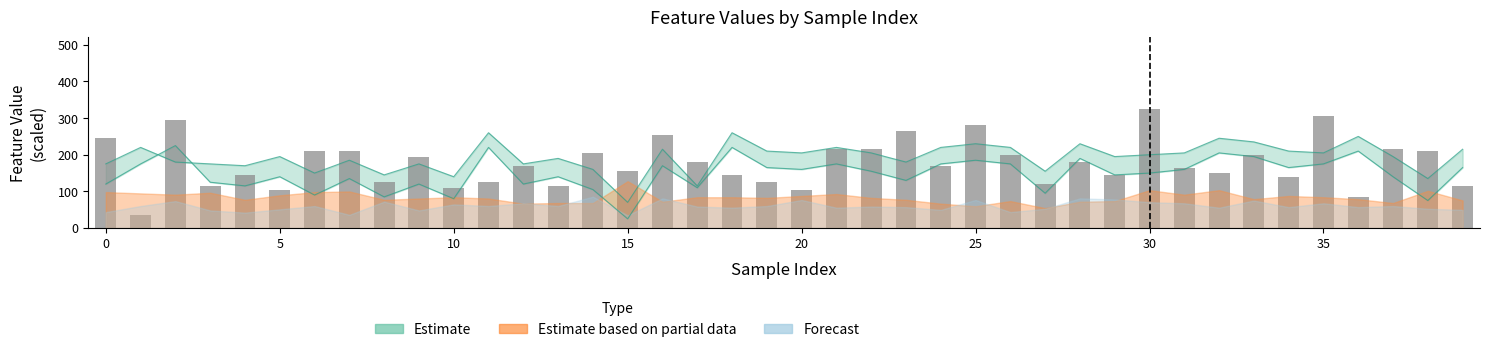

Reading left to right, transcribe all the data shown in this chart.

245	35	295	115	145	105	210	210	125	195	110	125	170	115	205	155	255	180	145	125	105	215	215	265	170	280	200	120	180	145	325	165	150	200	140	305	85	215	210	115